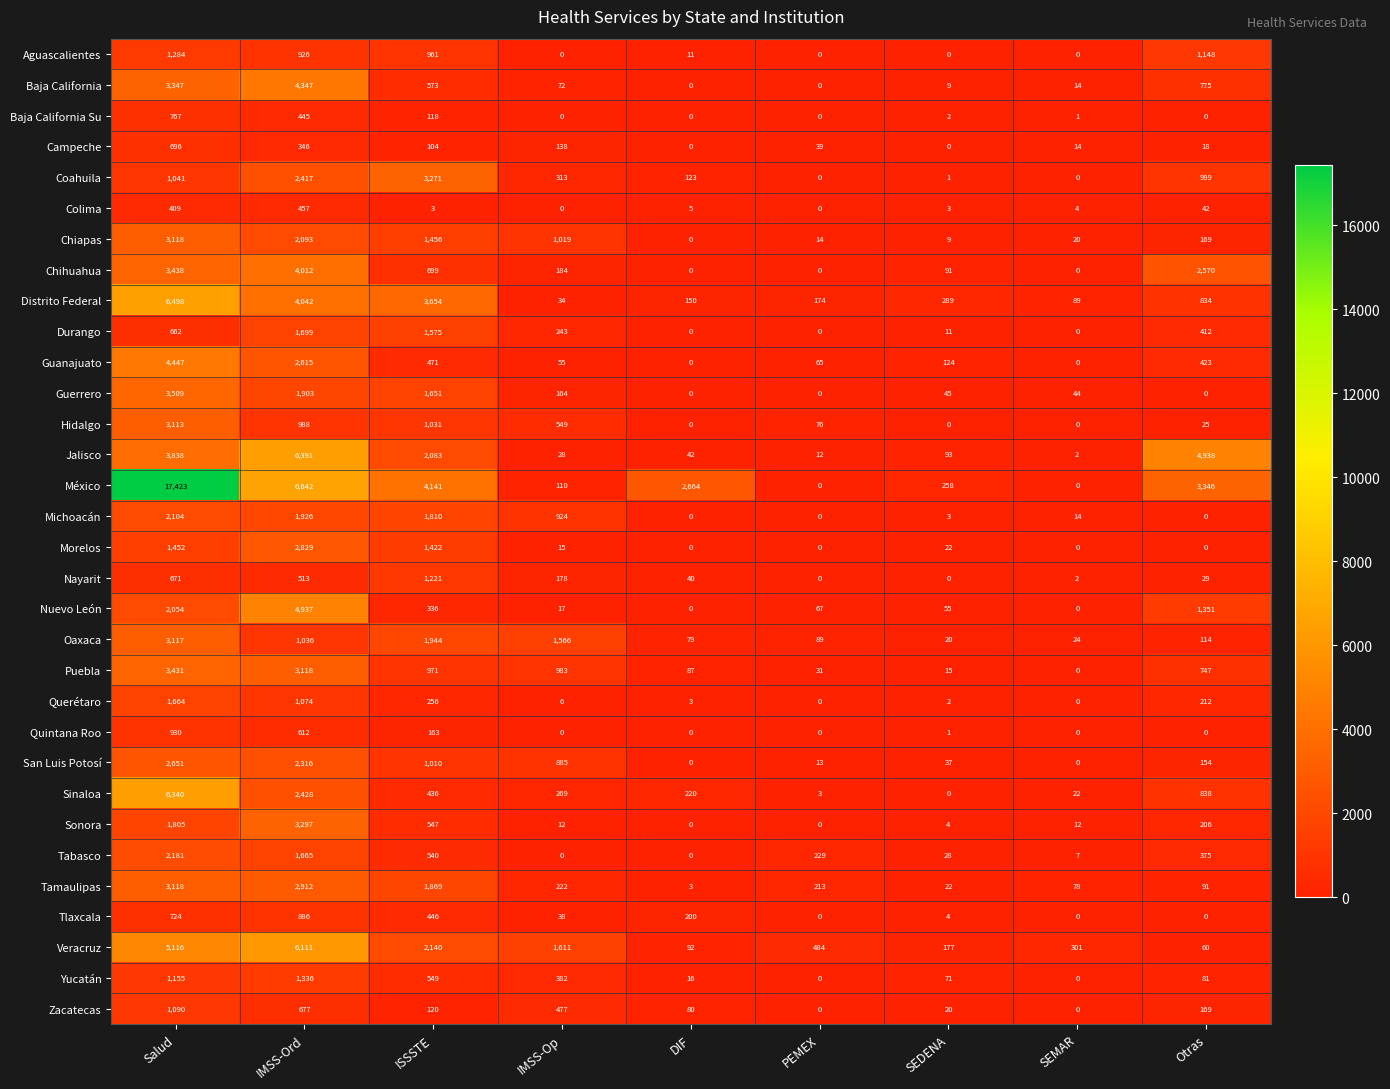

Which series has the largest total across all categories?

México